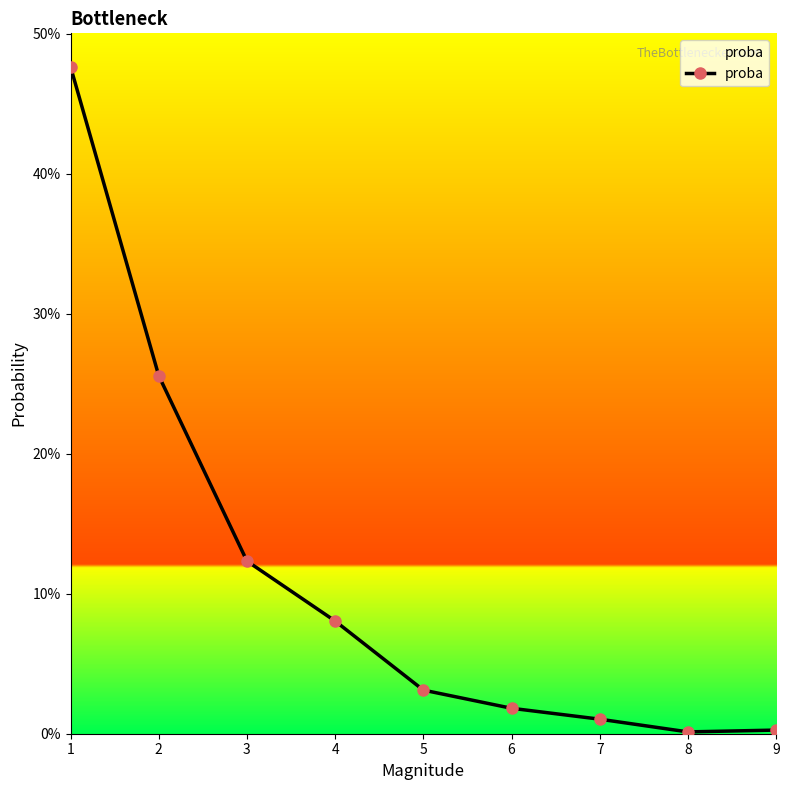

Does the chart have visible grid lines?

No